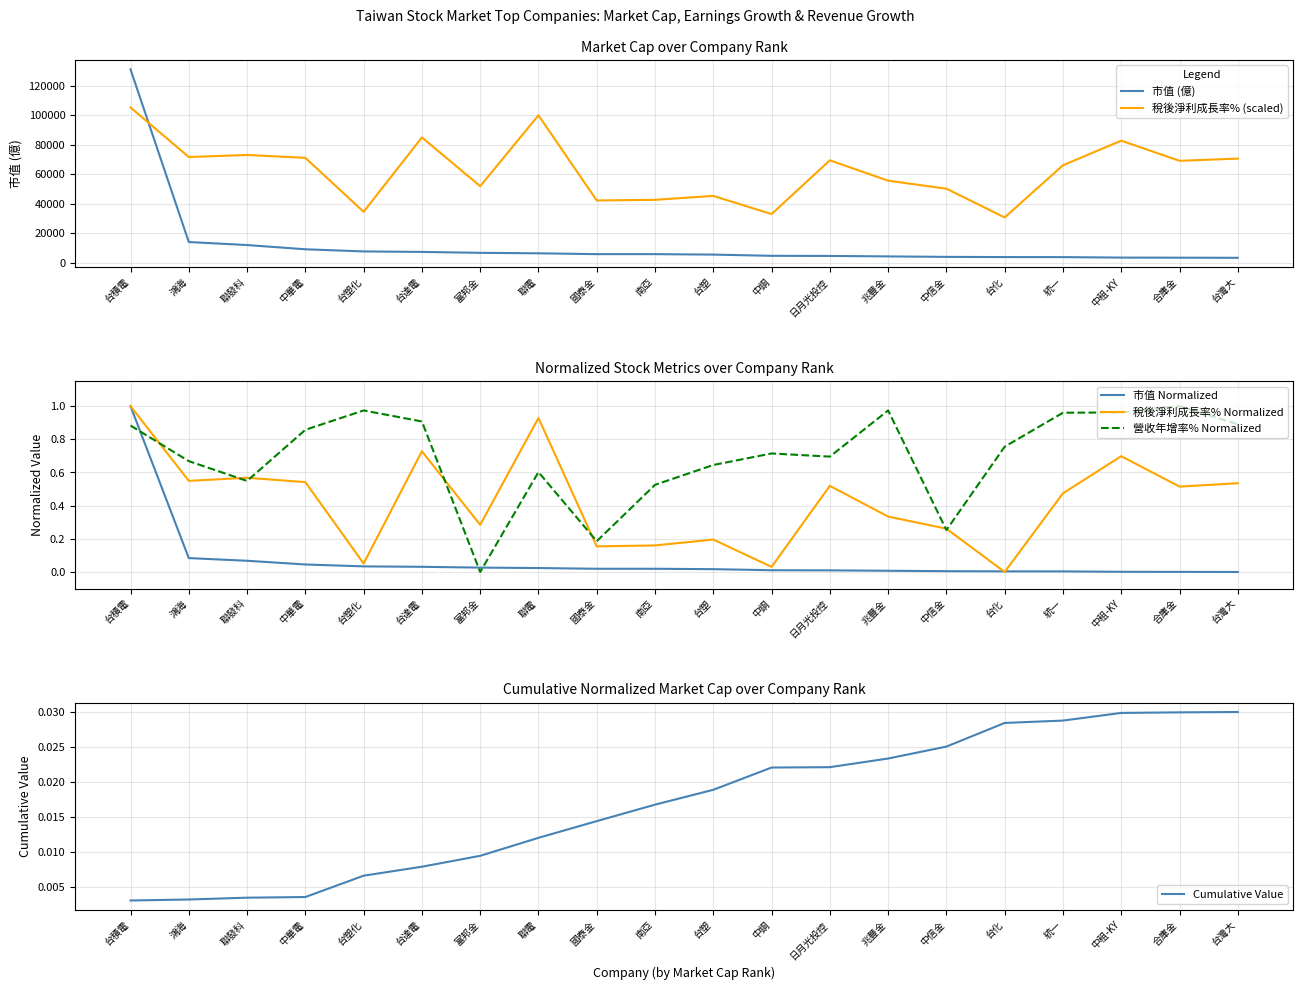

List the labels in order of 稅後淨利成長率% (scaled) value, smallest first.

台化, 中鋼, 台塑化, 國泰金, 南亞, 台塑, 中信金, 富邦金, 兆豐金, 統一, 合庫金, 日月光投控, 台灣大, 中華電, 鴻海, 聯發科, 中租-KY, 台達電, 聯電, 台積電